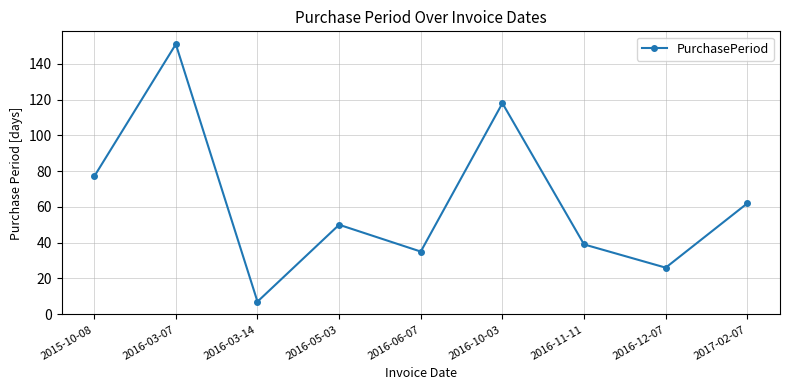

Rank the categories by value from highest to lowest.

2016-03-07, 2016-10-03, 2015-10-08, 2017-02-07, 2016-05-03, 2016-11-11, 2016-06-07, 2016-12-07, 2016-03-14